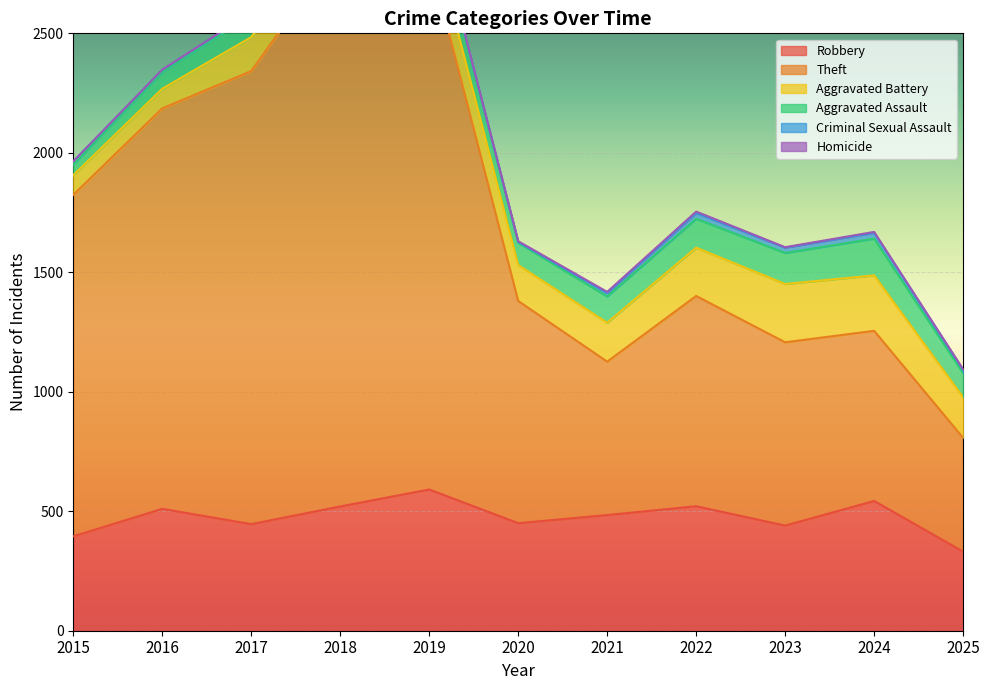

Which series has the largest range (max minus min)?

Theft